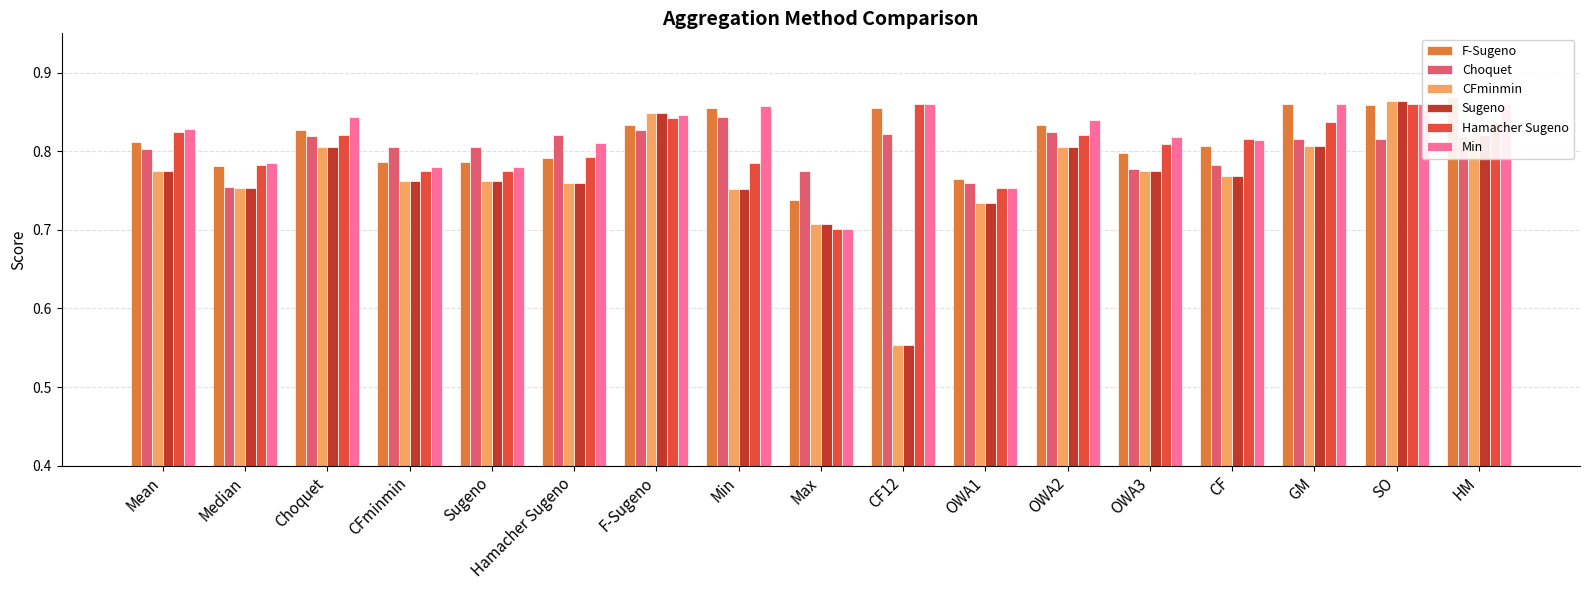

What is the smallest value displayed?

0.6